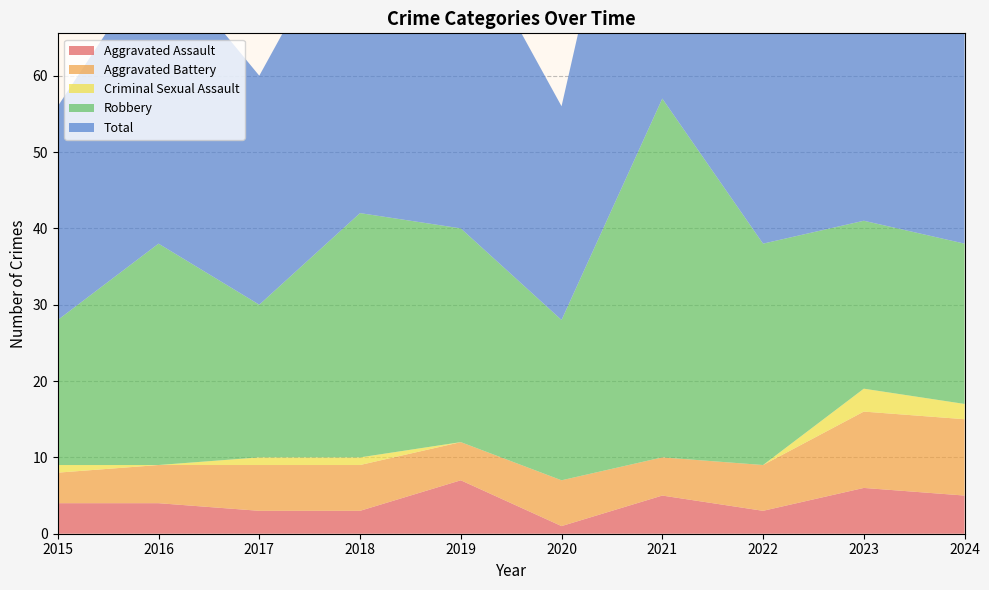

True or false: Total and Aggravated Assault cross at least once.

False